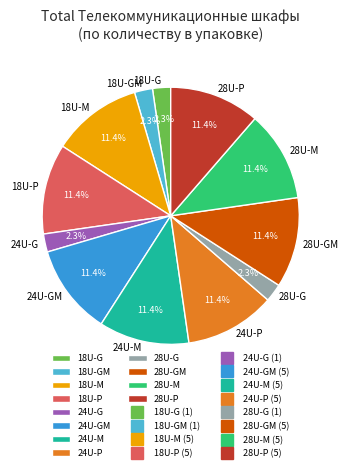

What is the ratio of the value at 28U-GM to the value at 24U-M?

1.0